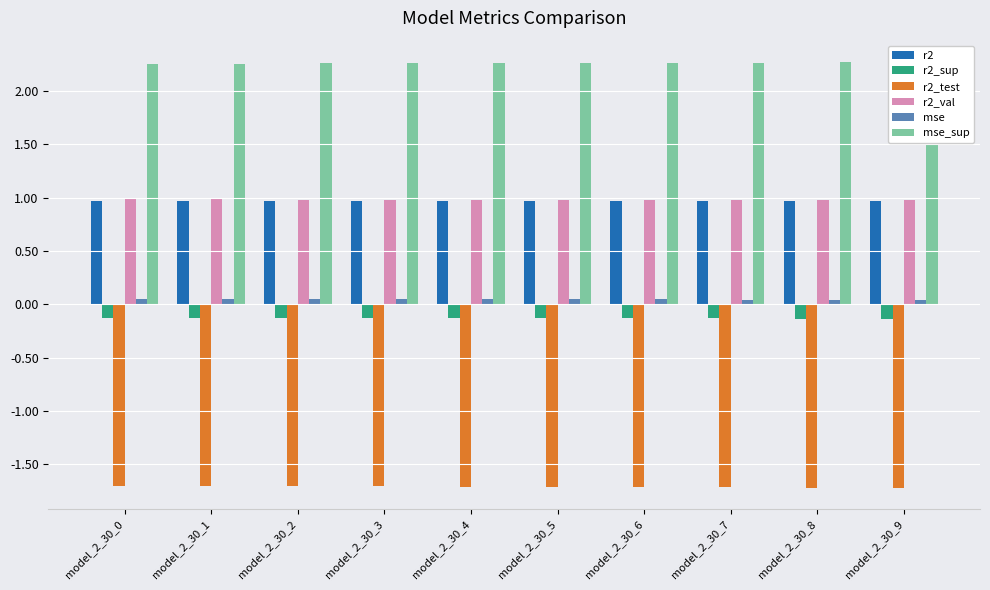

Which series has the widest spread of values?

mse_sup